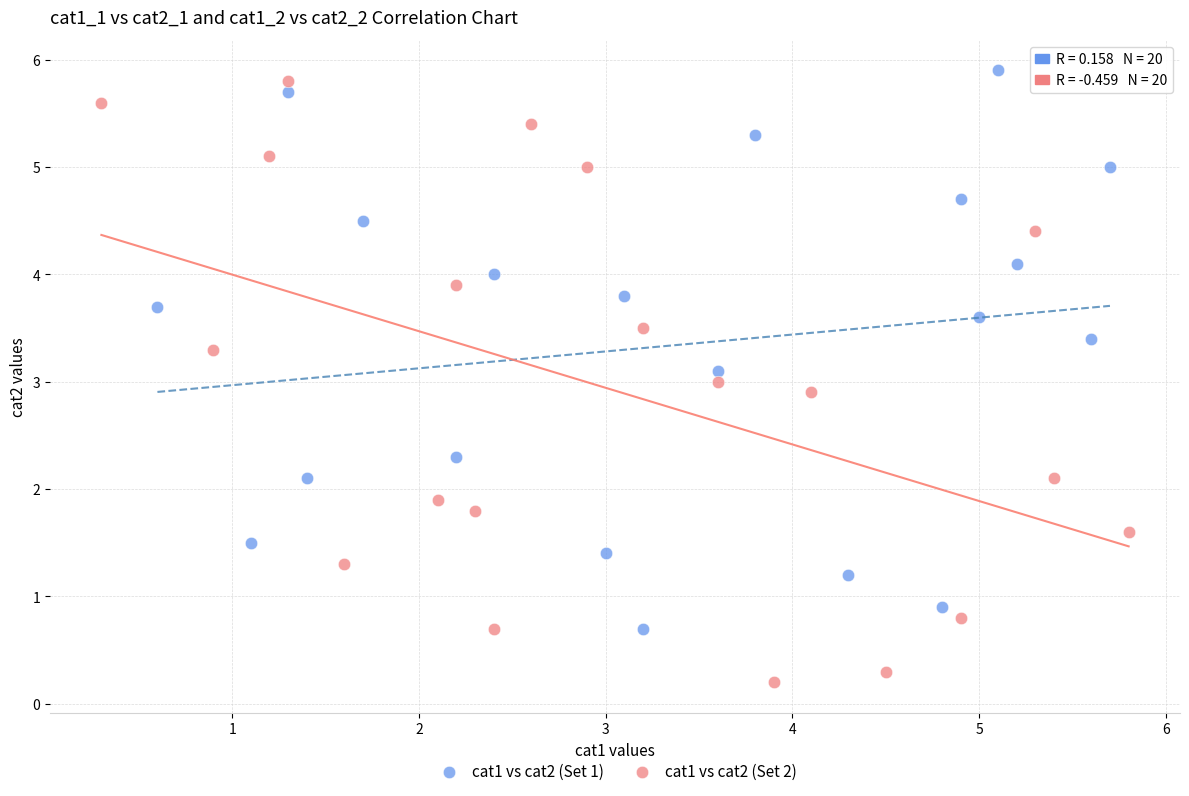

What are all the series names shown in the legend?

cat1 vs cat2 (Set 1), cat1 vs cat2 (Set 2)